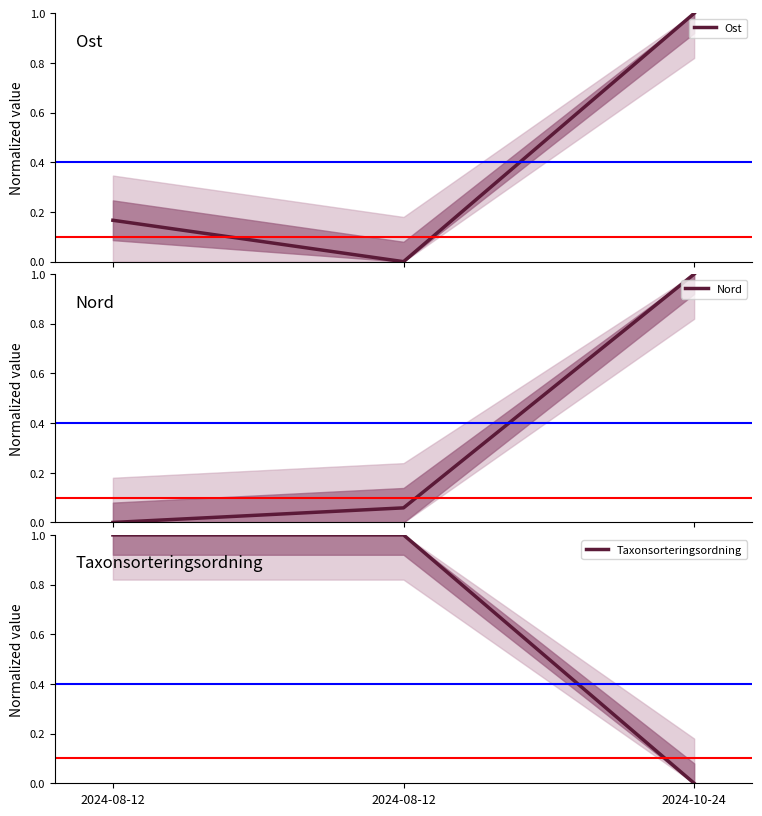

At which category is the sum across all series the highest?

2024-10-24